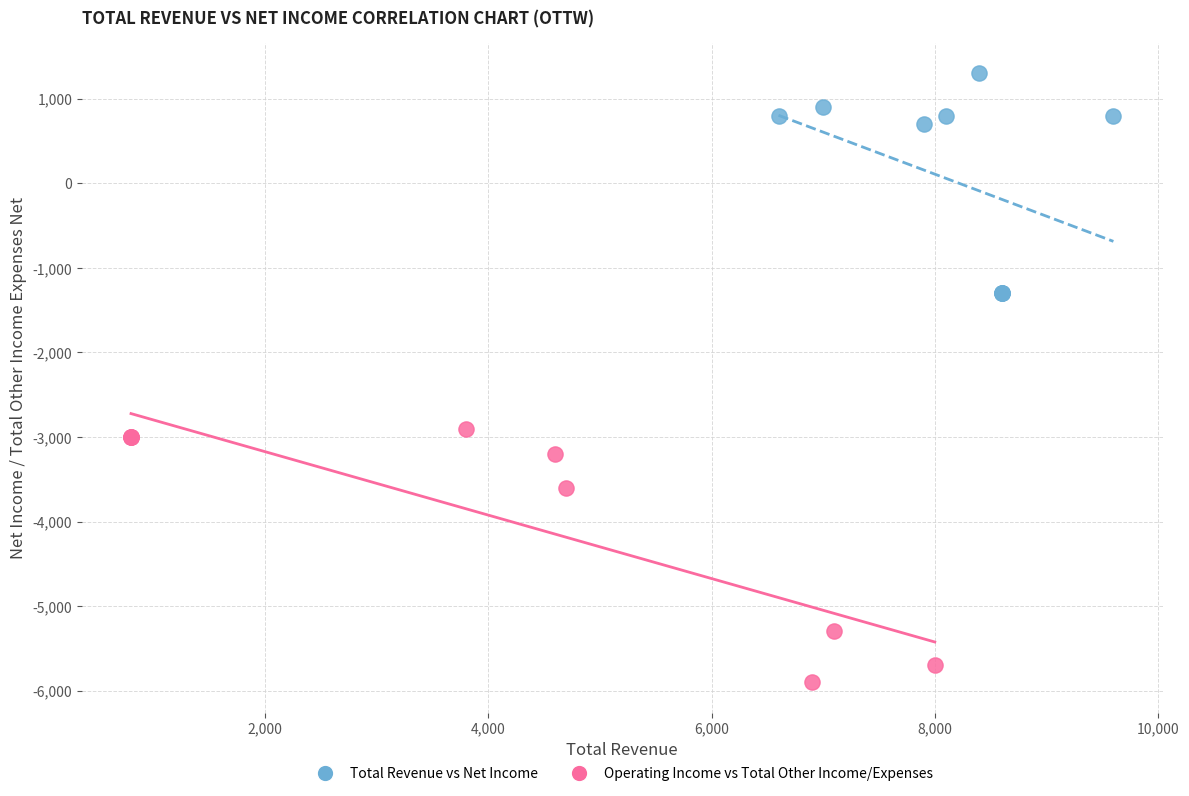

Which series contains the highest Y value?

Total Revenue vs Net Income